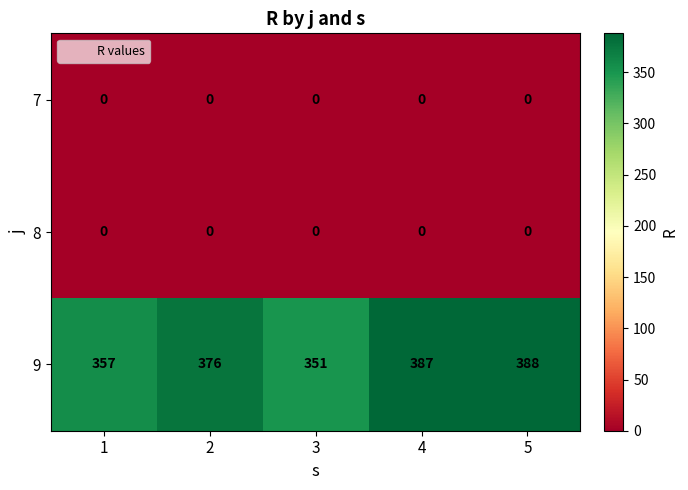

How many data points does each series have?

5